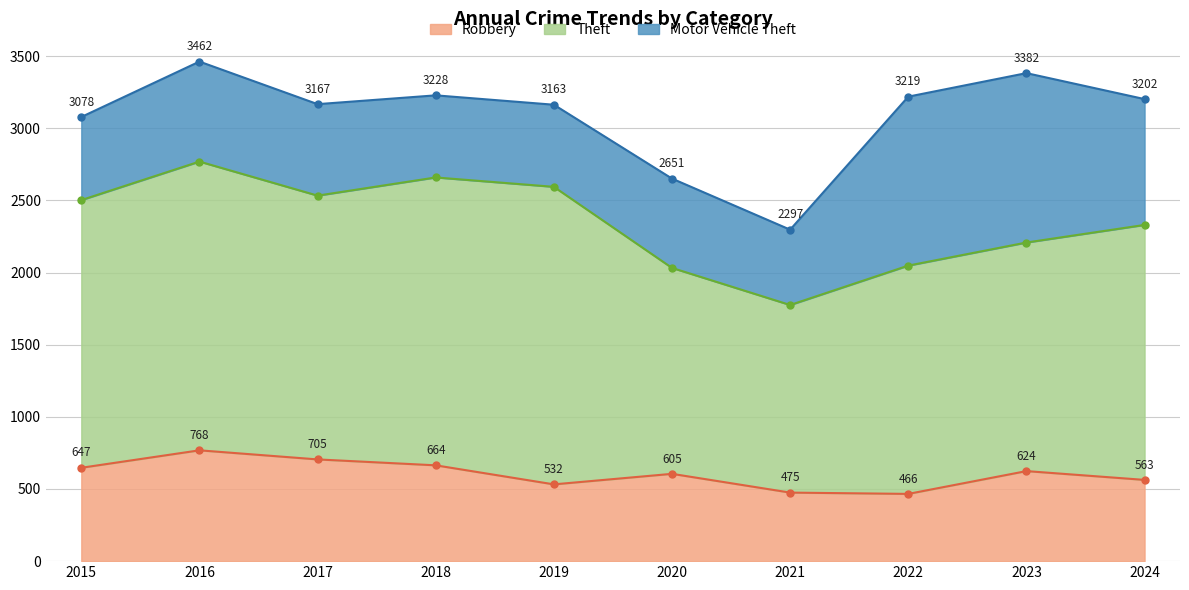

At which category is the sum across all series the highest?

2016